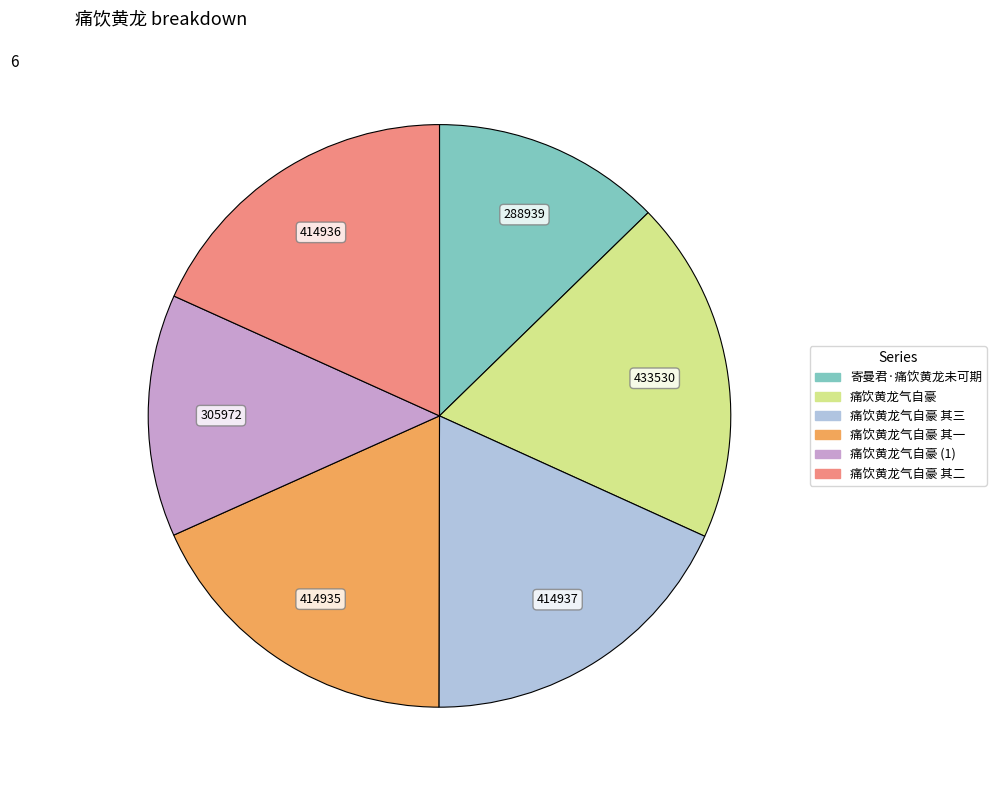

Does 痛饮黄龙气自豪 其二 represent more than half of the total?

No